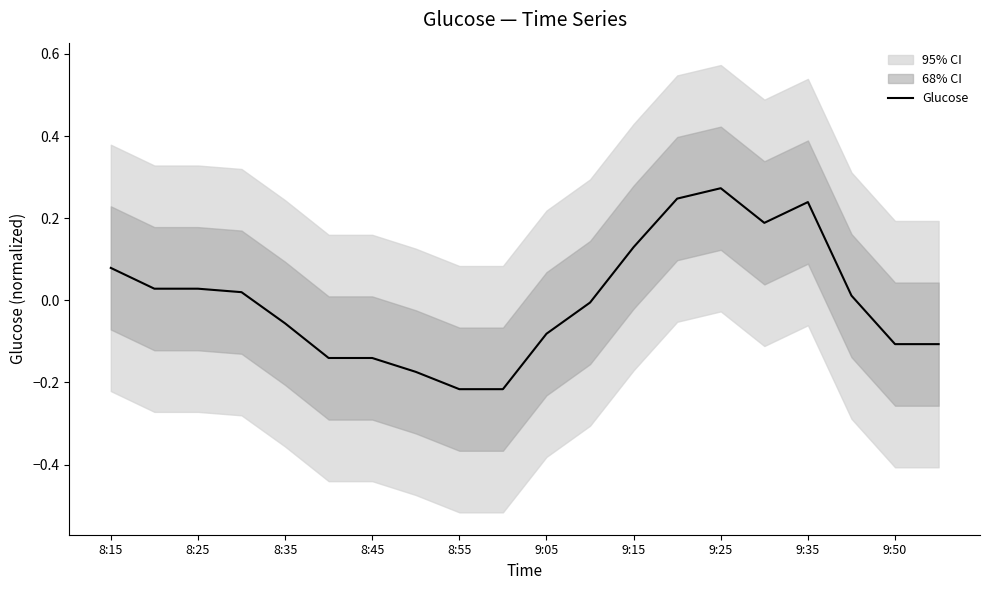

Reading left to right, transcribe all the data shown in this chart.

0.1	0.0	0.0	0.0	-0.1	-0.1	-0.1	-0.2	-0.2	-0.2	-0.1	-0.0	0.1	0.2	0.3	0.2	0.2	0.0	-0.1	-0.1